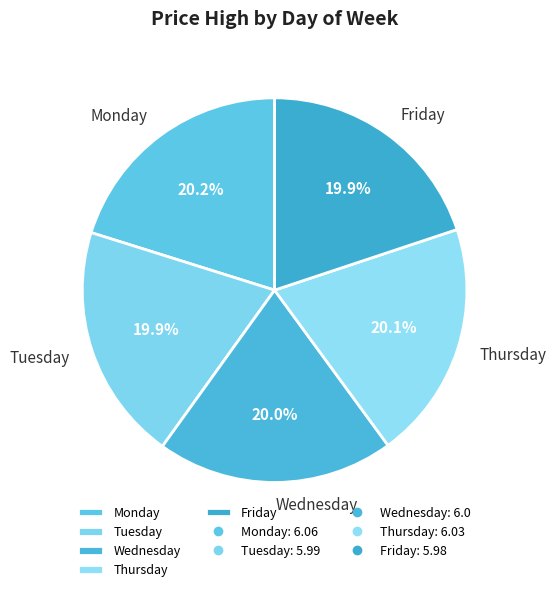

Is there any slice that represents more than half of the pie?

No